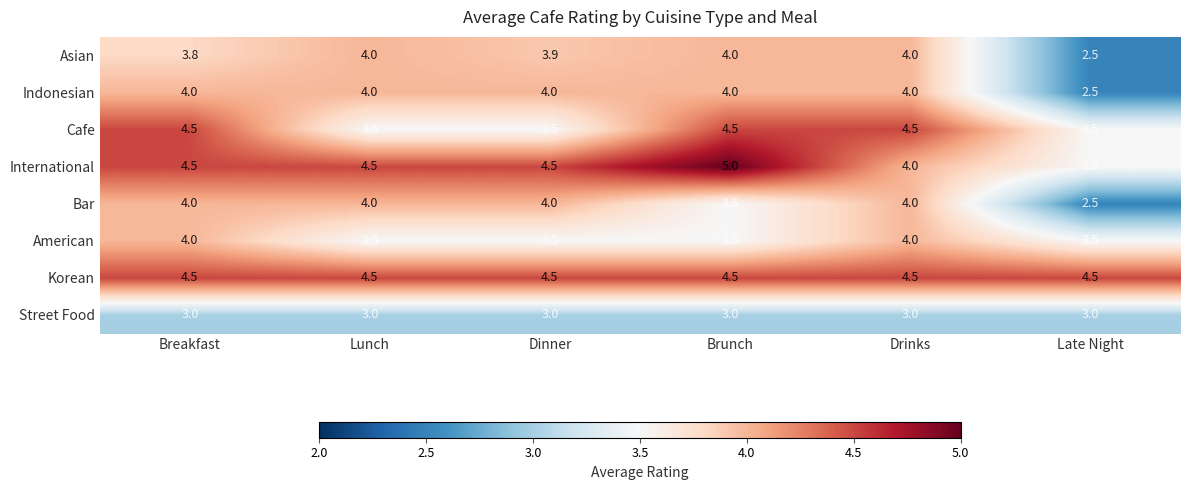

What is the greatest value displayed?

5.0